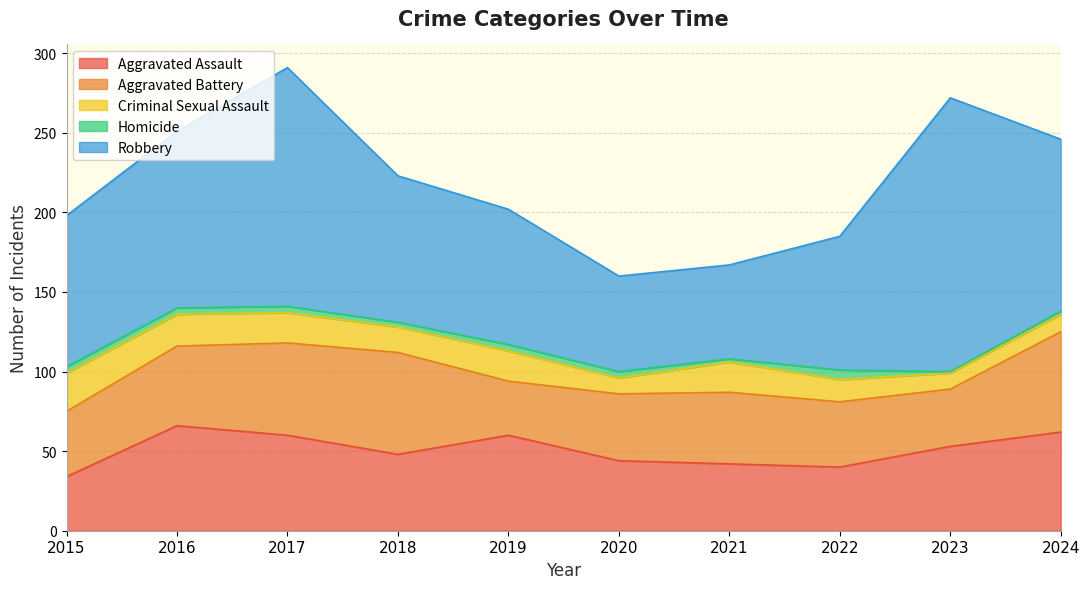

What is the difference between the maximum and minimum values in the Aggravated Assault series?

32